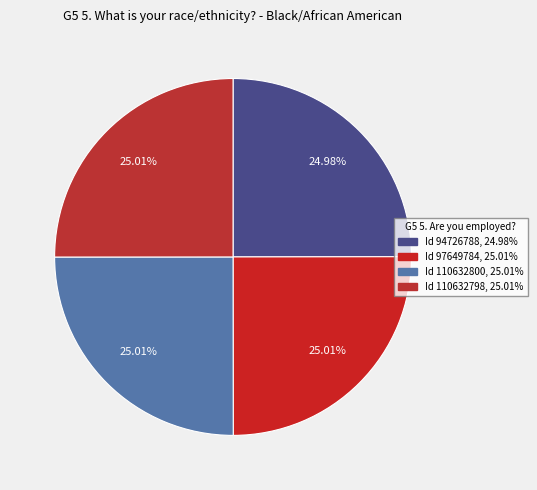

How many segments does this pie chart have?

4